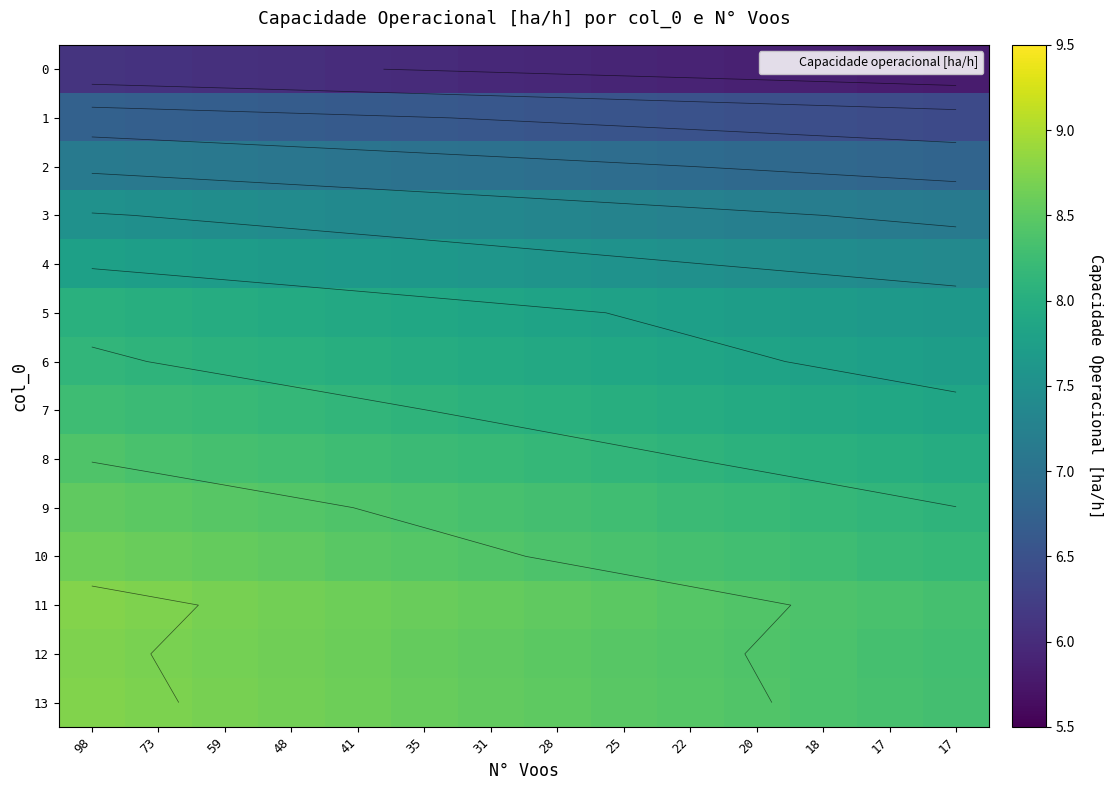

What is the sum of the 3 values at 22 and 17?

14.4